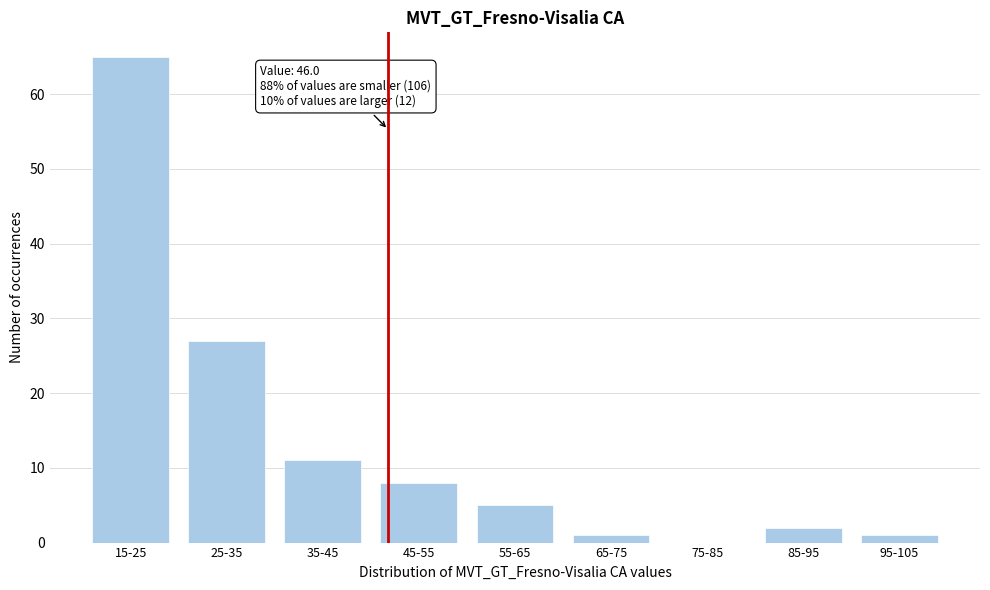

Reading left to right, transcribe all the data shown in this chart.

15-25=65	25-35=27	35-45=11	45-55=8	55-65=5	65-75=1	75-85=0	85-95=2	95-105=1